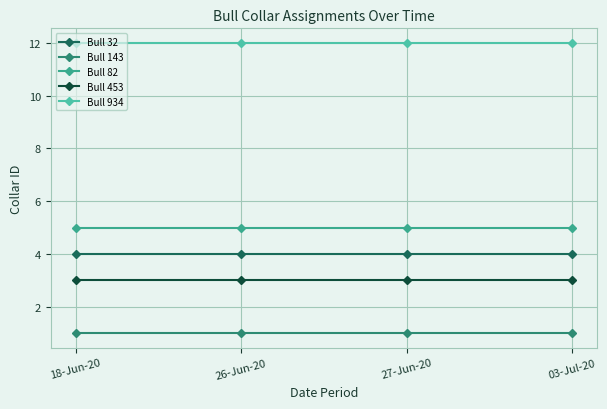

Reading left to right, list all the values displayed in this chart.

Bull 32: 18-Jun-20=4	26-Jun-20=4	27-Jun-20=4	03-Jul-20=4
Bull 143: 18-Jun-20=1	26-Jun-20=1	27-Jun-20=1	03-Jul-20=1
Bull 82: 18-Jun-20=5	26-Jun-20=5	27-Jun-20=5	03-Jul-20=5
Bull 453: 18-Jun-20=3	26-Jun-20=3	27-Jun-20=3	03-Jul-20=3
Bull 934: 18-Jun-20=12	26-Jun-20=12	27-Jun-20=12	03-Jul-20=12